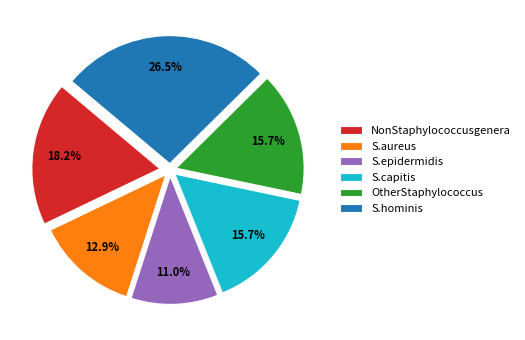

To the nearest percent, what is the average slice percentage?

17%